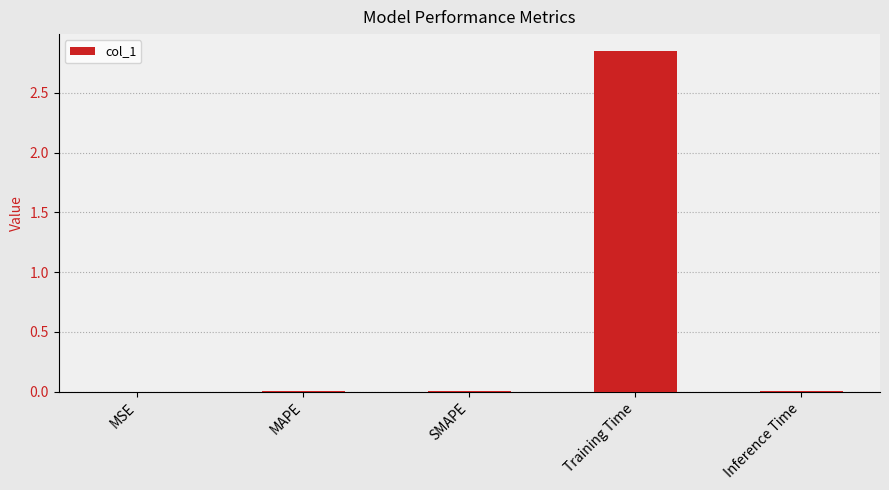

What is the sum of all values?

2.9